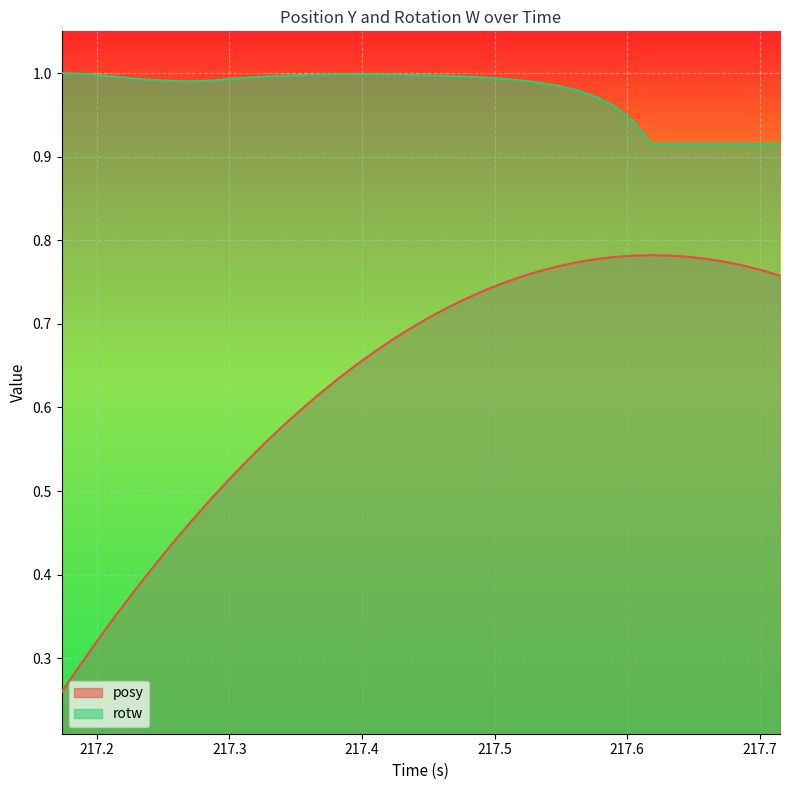

True or false: posy has more than 2 points higher than both neighbors.

False